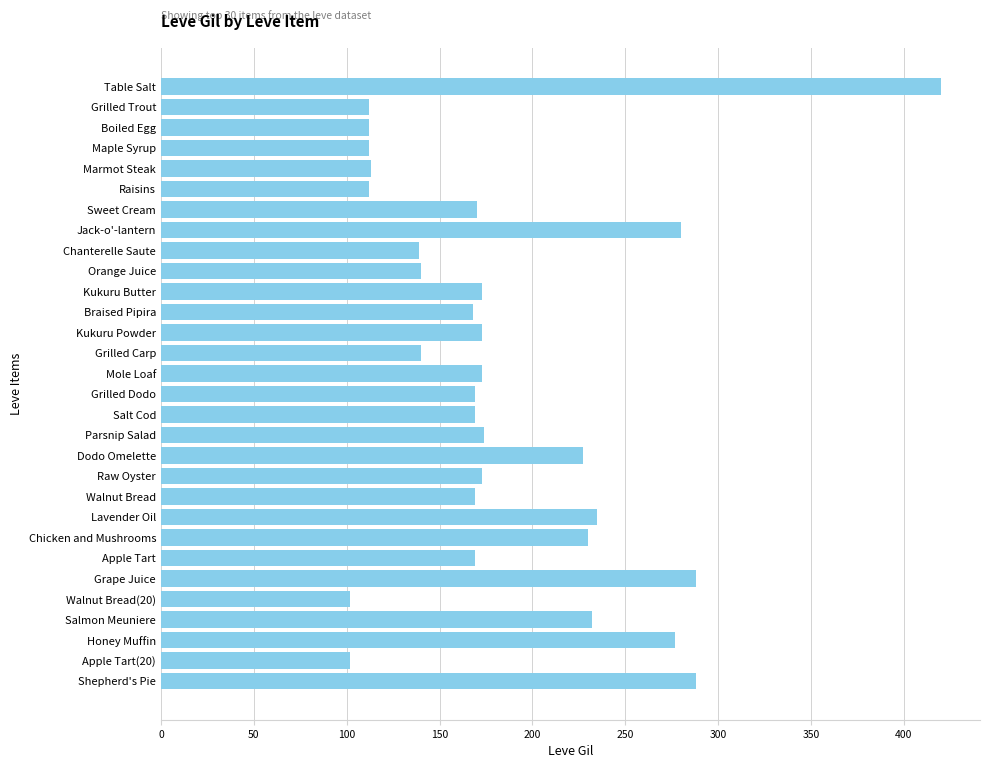

What is the difference between the maximum and minimum values?

318